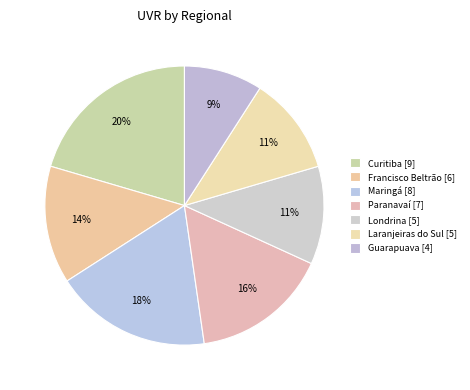

What portion of the pie excludes Londrina?

88.6%